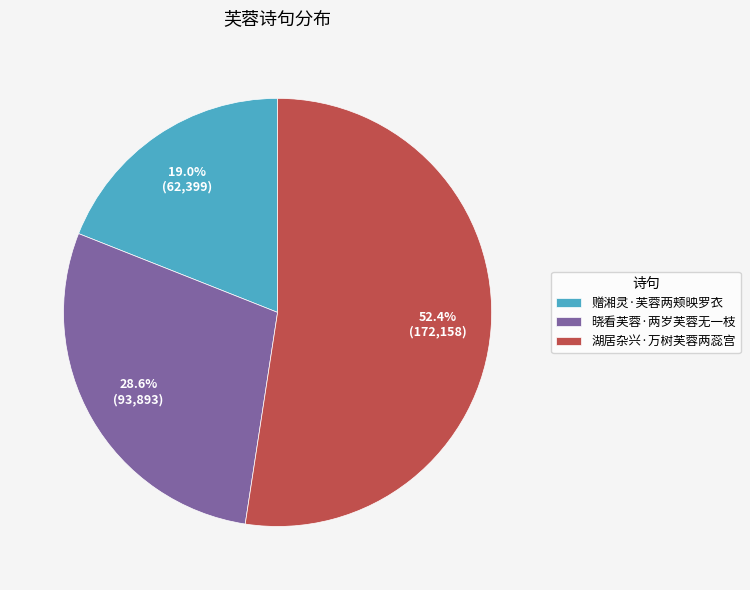

What is the largest slice in the pie chart?

湖居杂兴·万树芙蓉两蕊宫